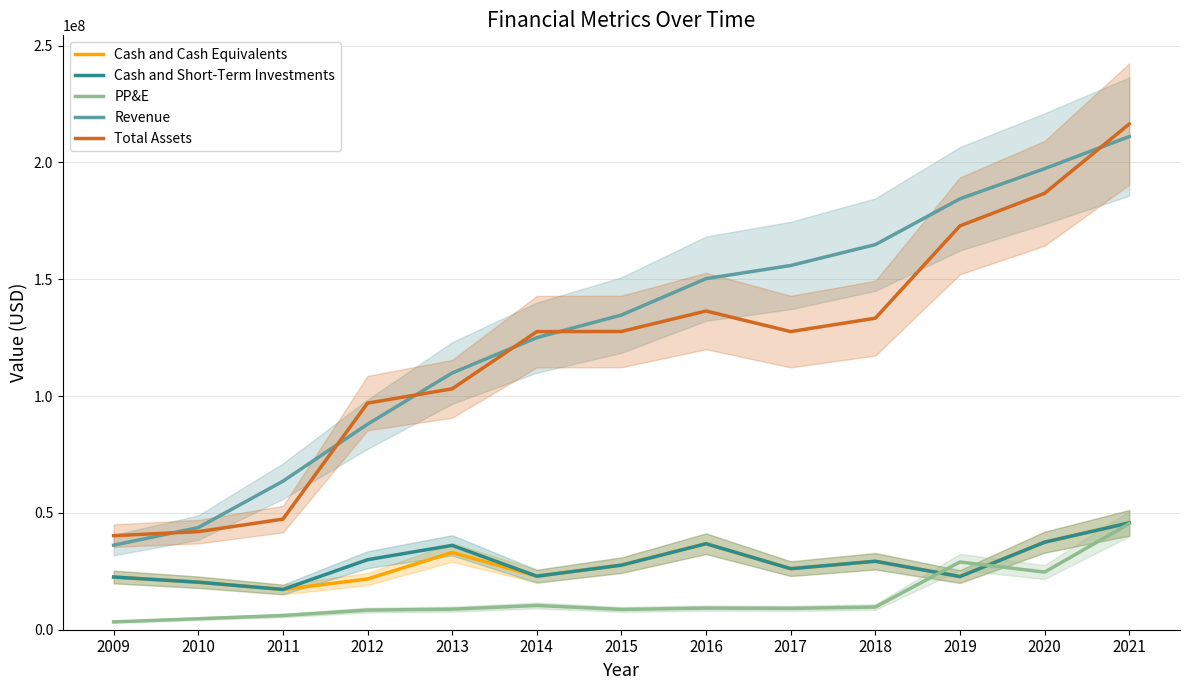

In Total Assets, how many points are higher than both neighbors (excluding endpoints)?

1